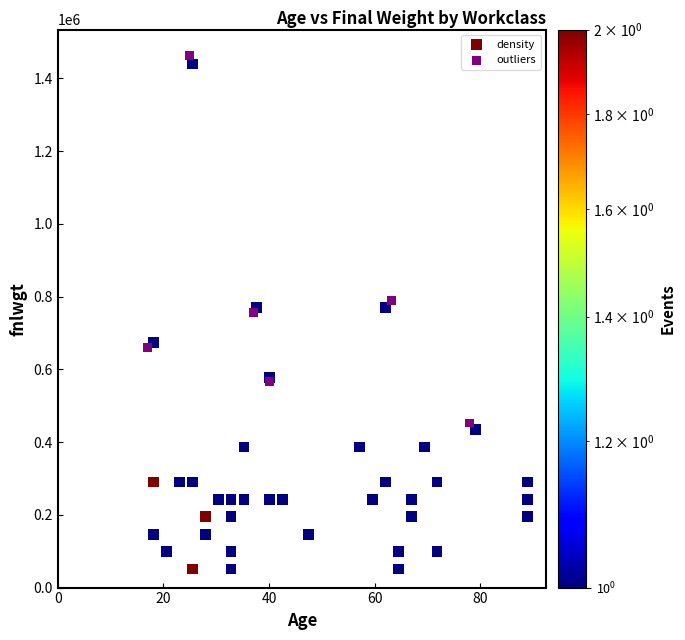

Which series has the largest Y range (max minus min)?

density